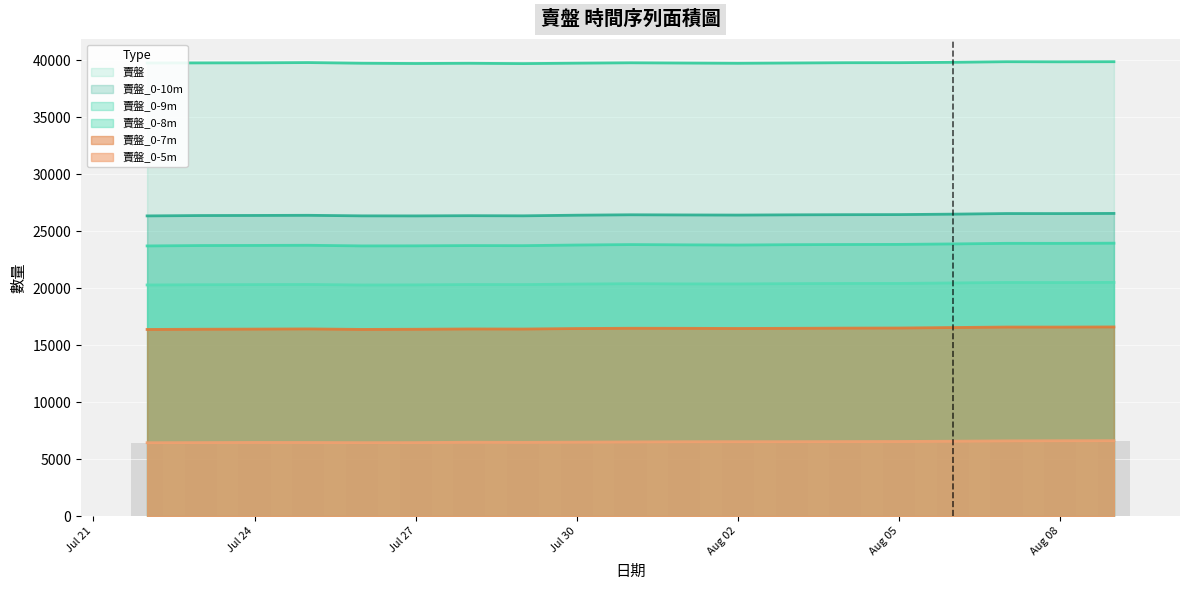

Which series has the largest range (max minus min)?

賣盤_0-9m